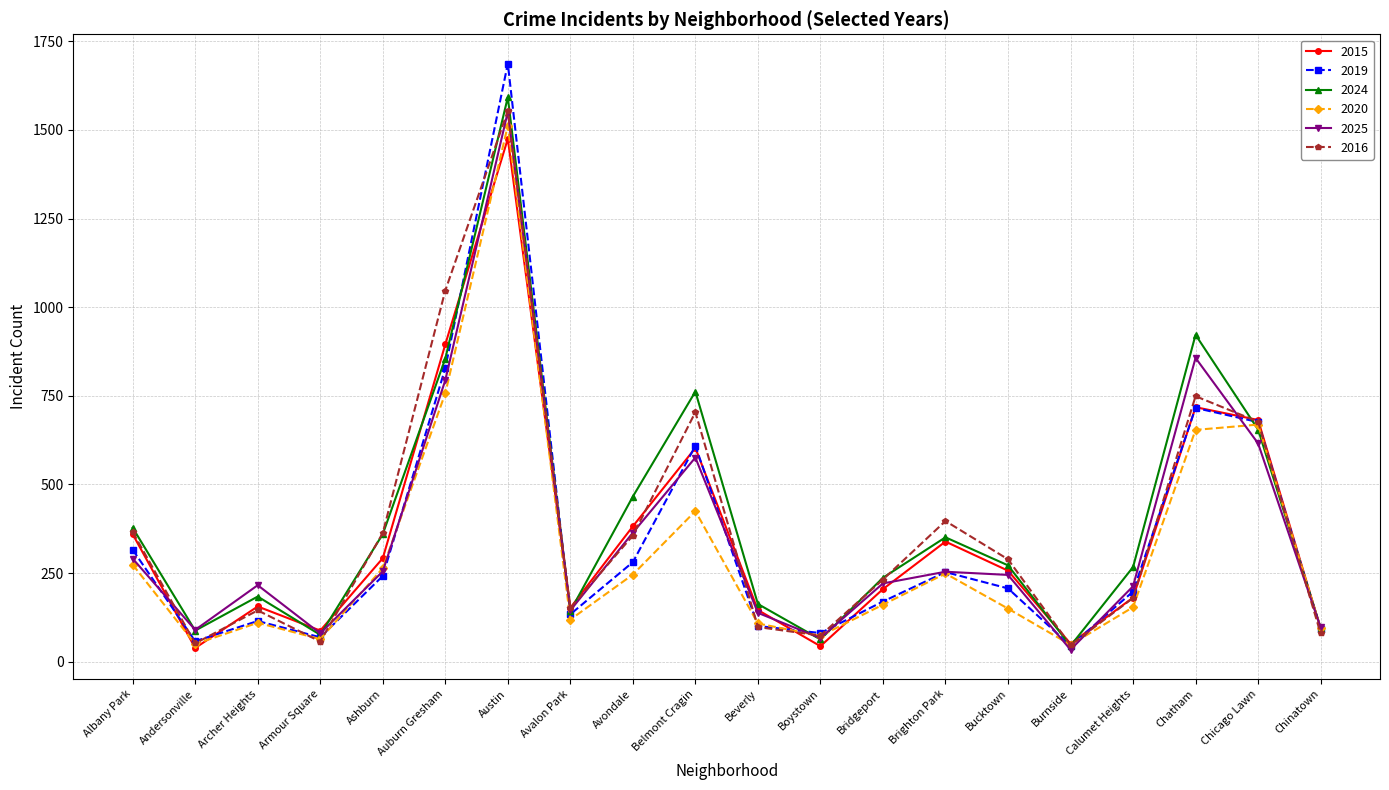

Where does the 2025 series first go above 245?

Albany Park